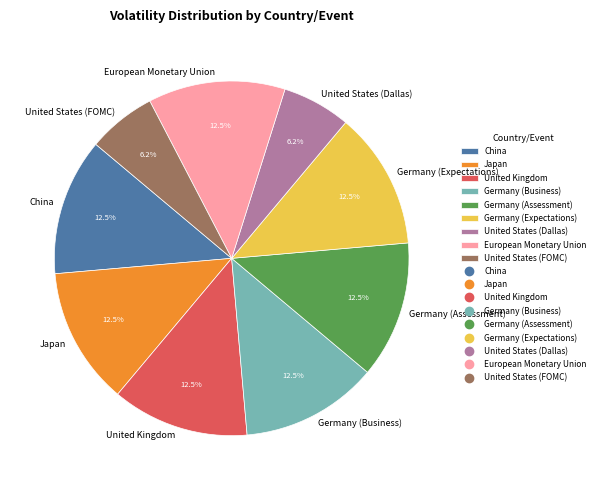

What percentage is NOT represented by China?

87.5%